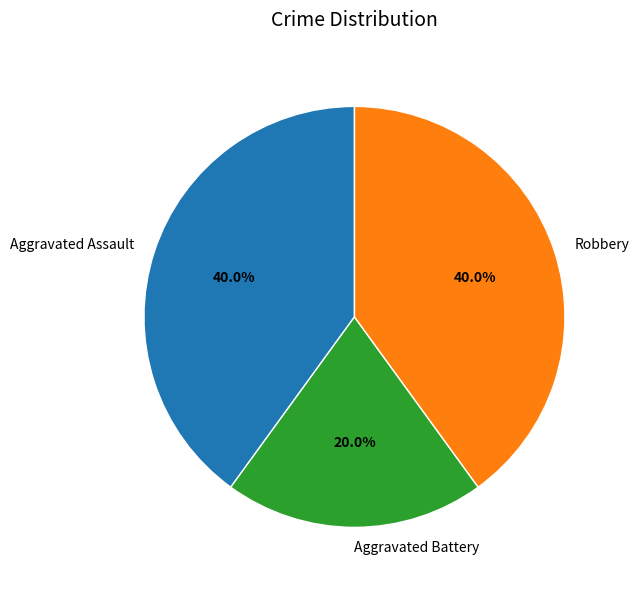

Which category has the smallest portion of the pie?

Aggravated Battery